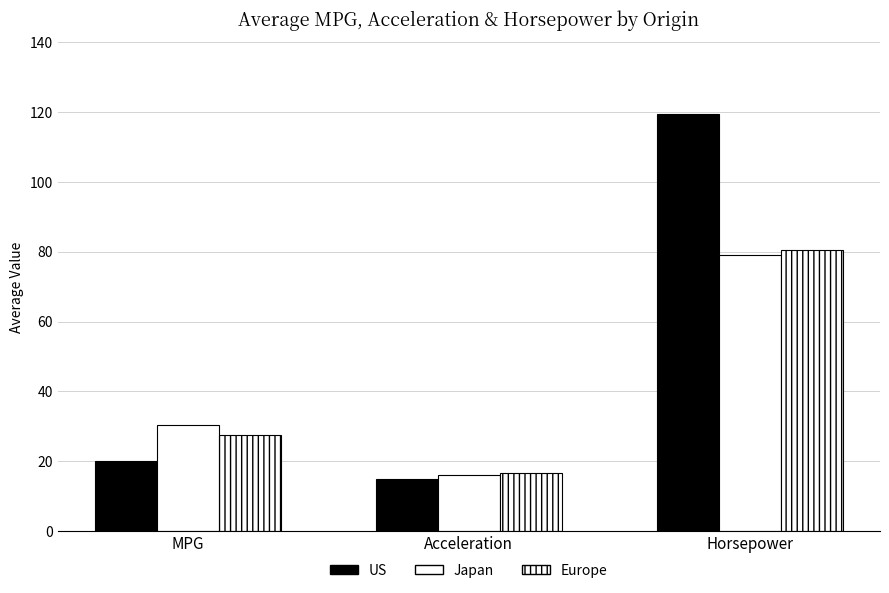

Are the bars grouped side by side (vs. stacked)?

Yes